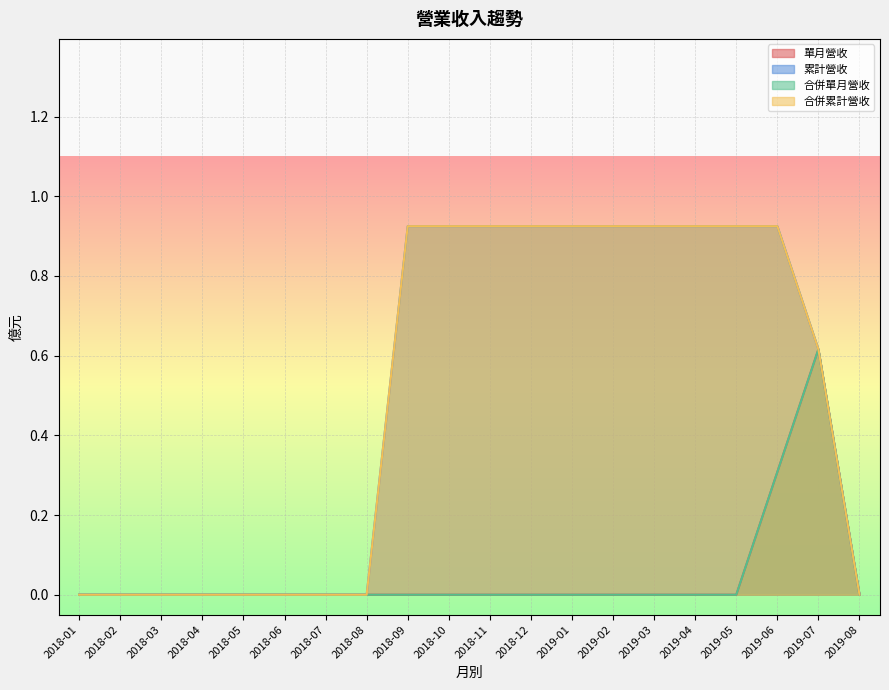

Rank the series at 2018-02 from lowest to highest value.

單月營收, 累計營收, 合併單月營收, 合併累計營收